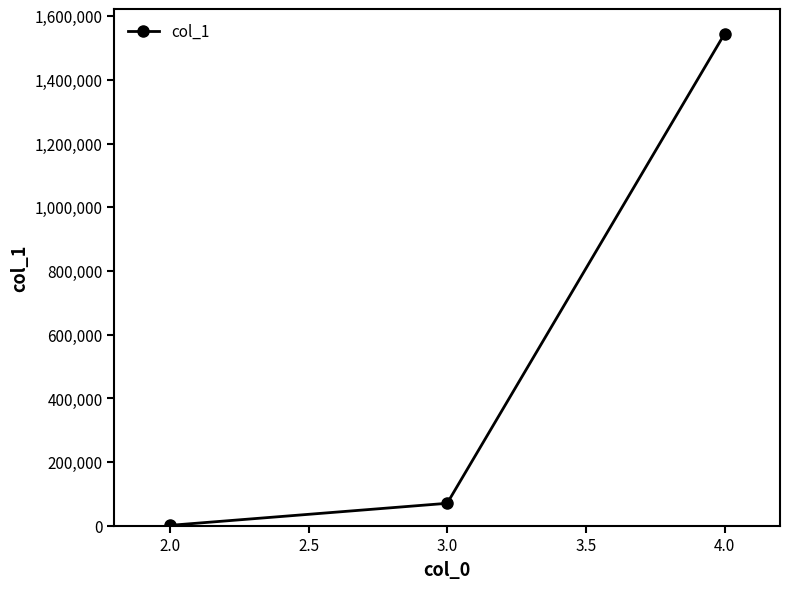

Reading left to right, what are all the values shown in this chart?

880	70165	1544607